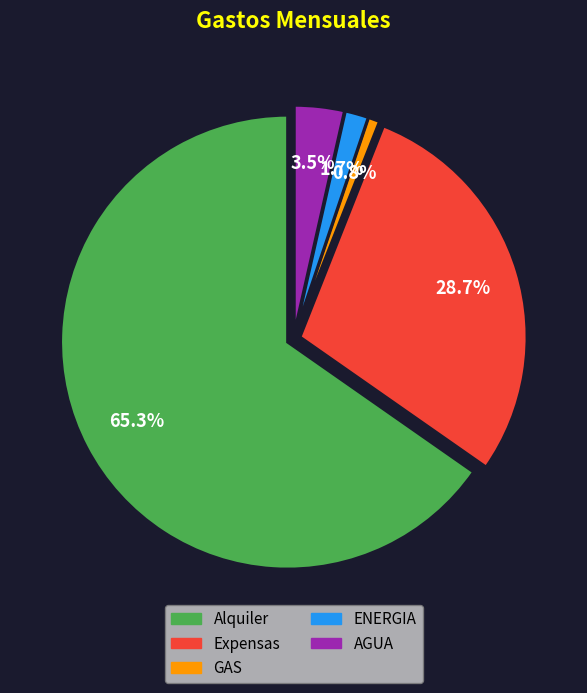

Combined, do GAS and Alquiler account for over 50%?

Yes